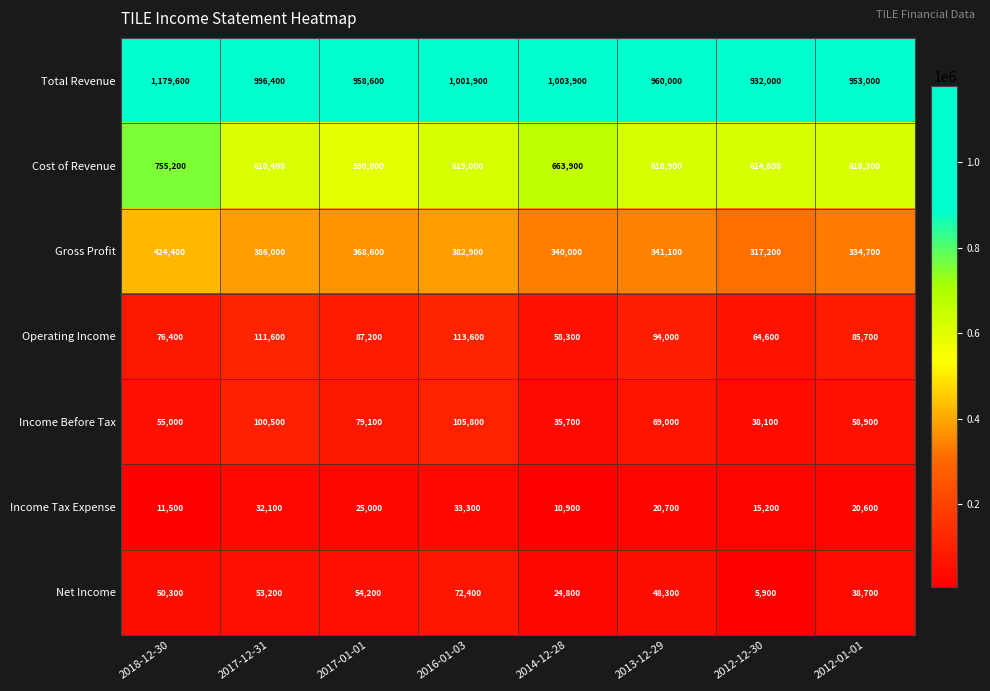

True or false: Operating Income has a value of 169989 at 2016-01-03.

False